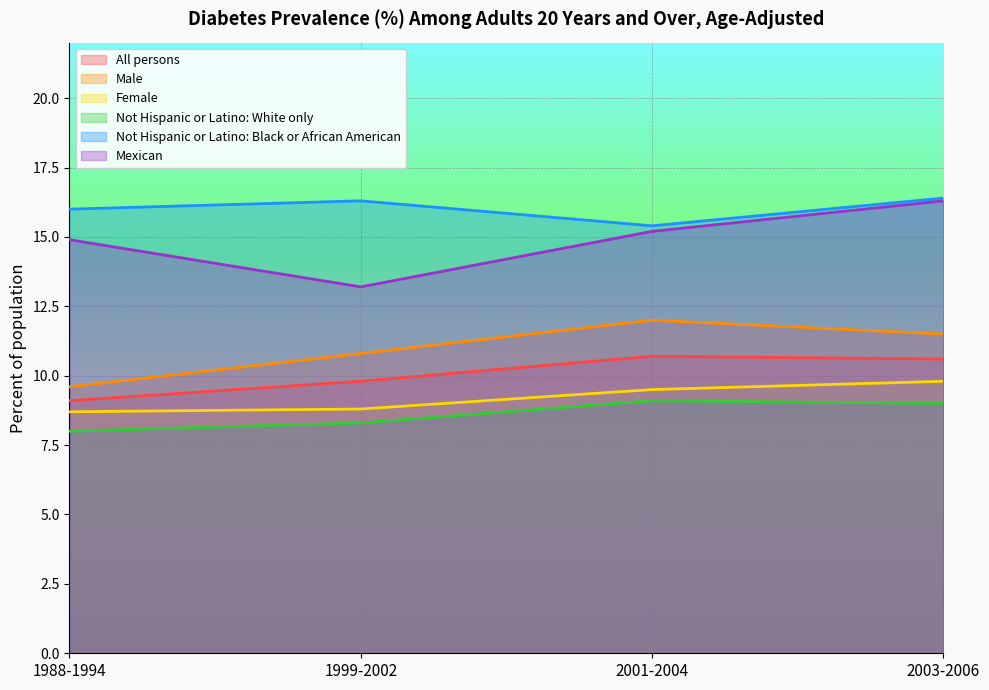

List the series in order of their peak value, highest first.

Not Hispanic or Latino: Black or African American, Mexican, Male, All persons, Female, Not Hispanic or Latino: White only